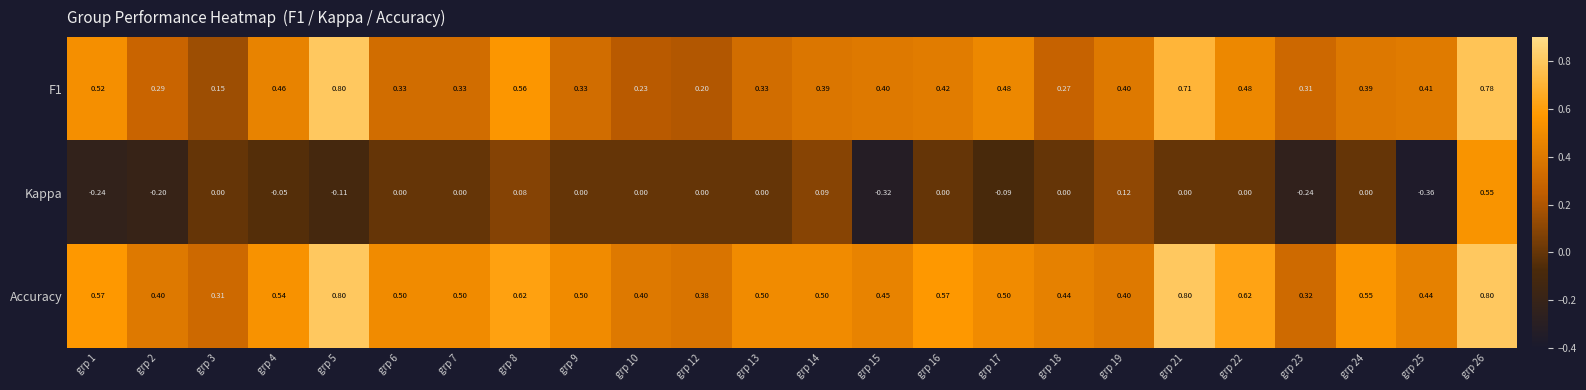

How many distinct data groups are displayed?

3